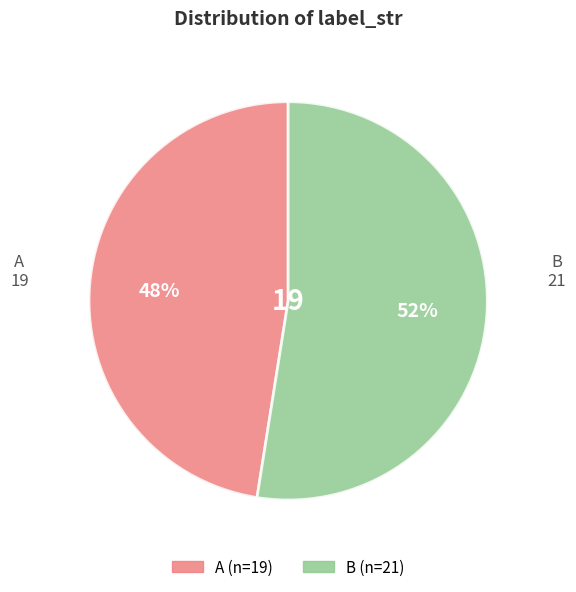

Is the sum of B and A greater than half?

Yes